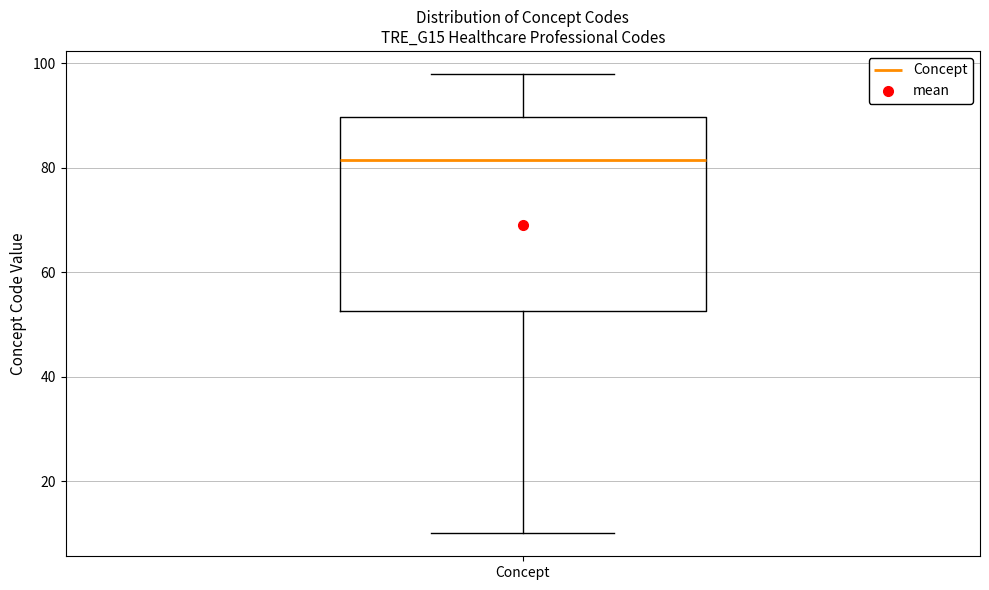

Where does the upper whisker of the box for Concept end on the y-axis? The values are not printed on the chart, so give them approximately, as read against the axis.

98